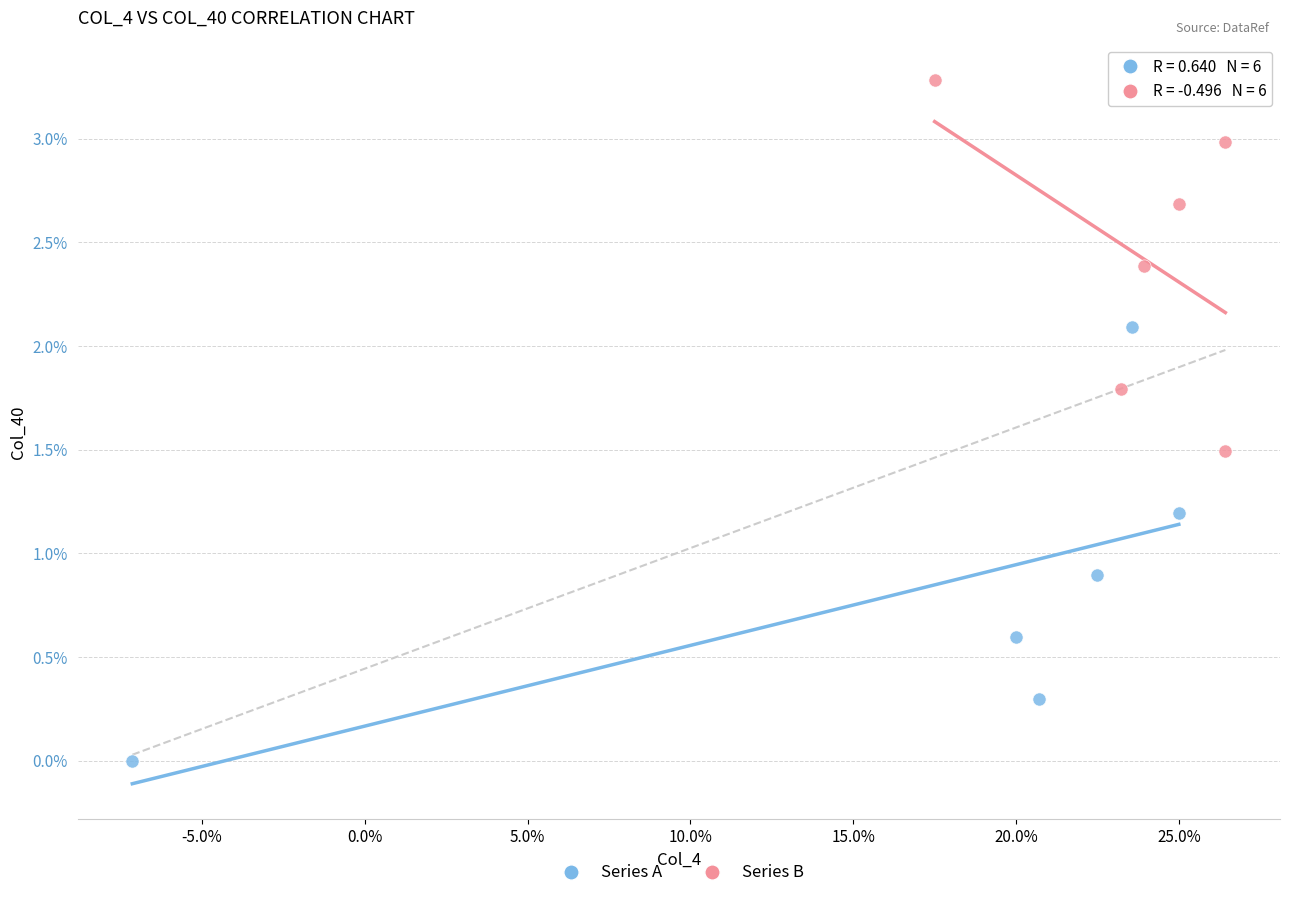

Which series contains the lowest Y value?

Series A